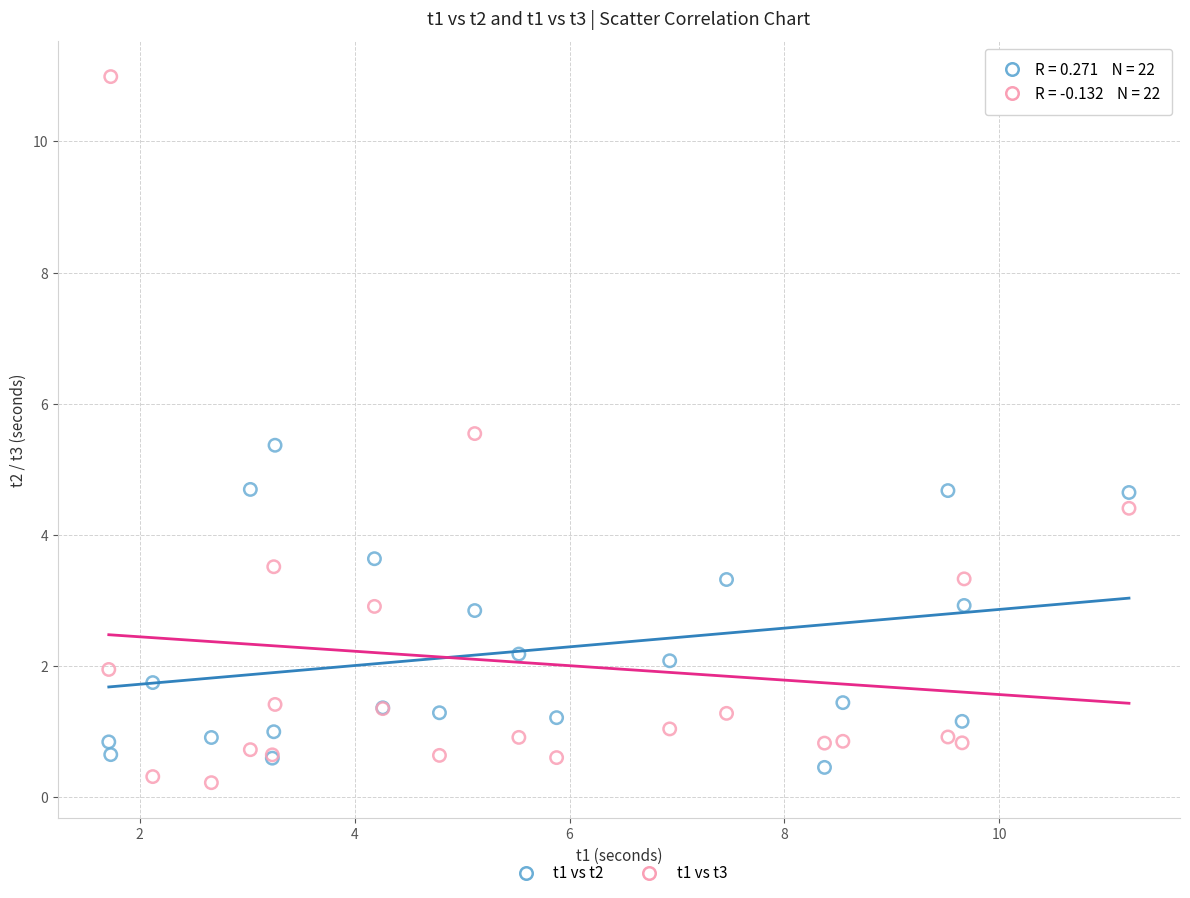

Which series reaches the maximum Y coordinate?

t1 vs t3